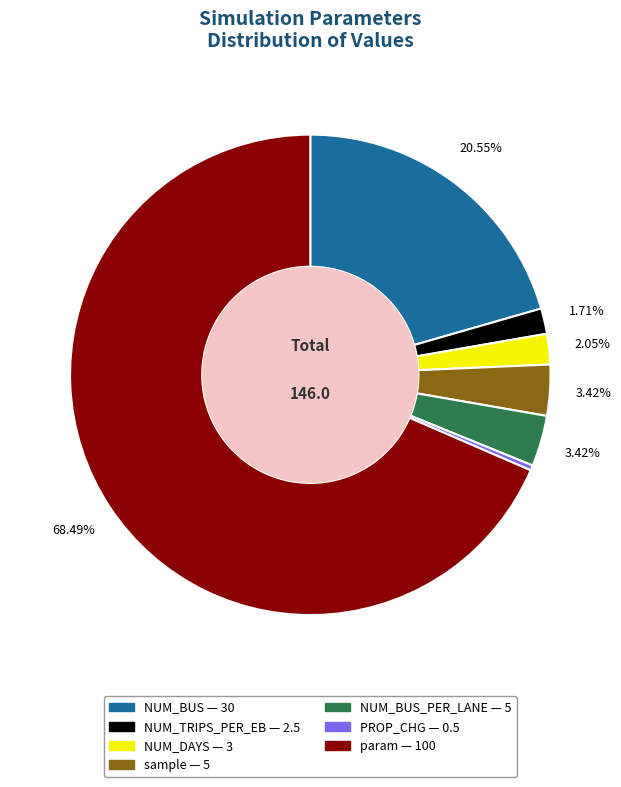

Does any single category account for the majority?

Yes